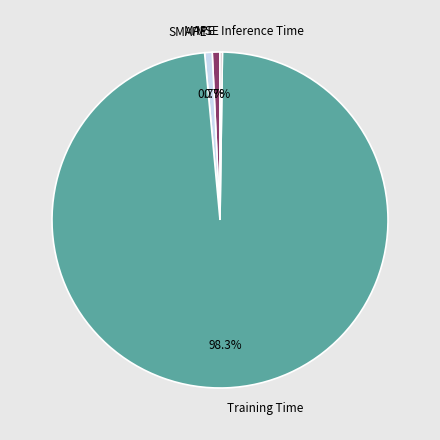

What percentage is the MAPE slice, to the nearest percent?

1%